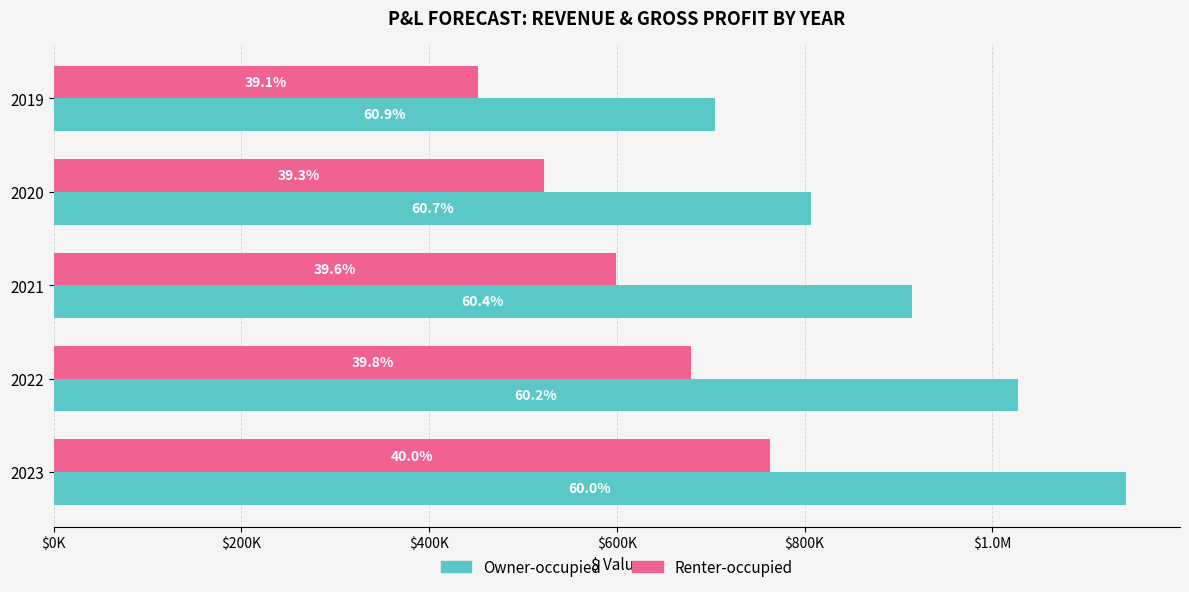

List the series in order of their peak value, highest first.

Owner-occupied, Renter-occupied